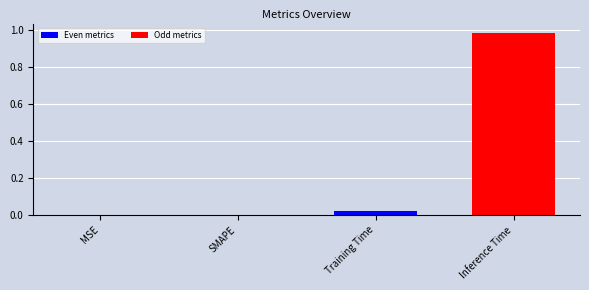

Which label corresponds to the largest value in the chart?

Inference Time